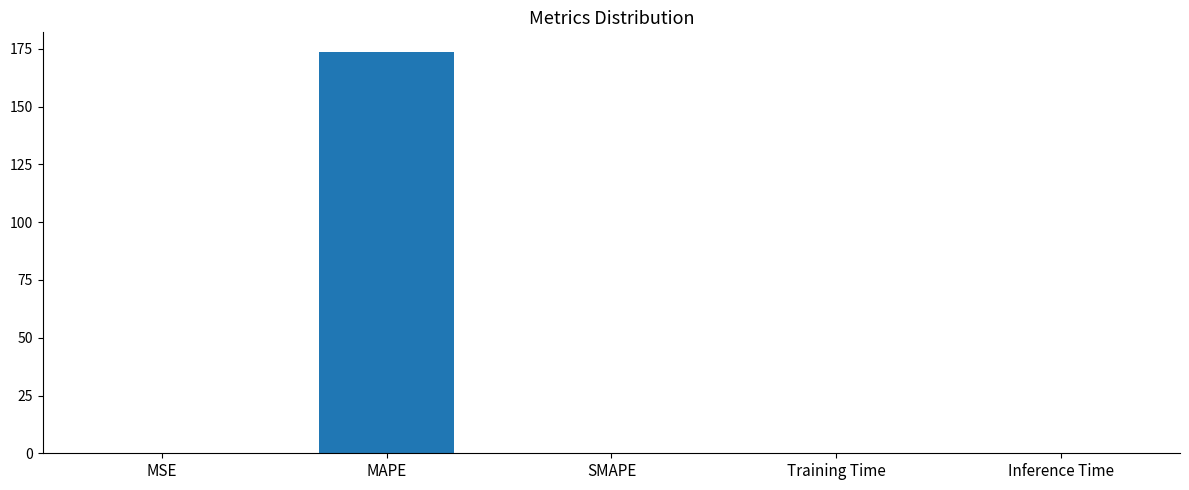

What is the change in value from MSE to MAPE?

+173.4